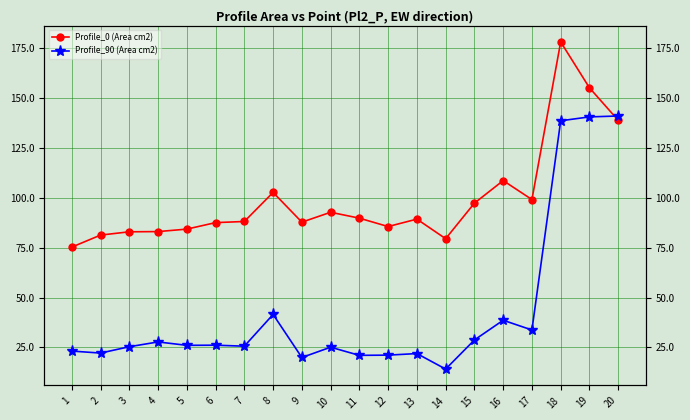

At which category does Profile_90 (Area cm2) reach its first local valley?

2